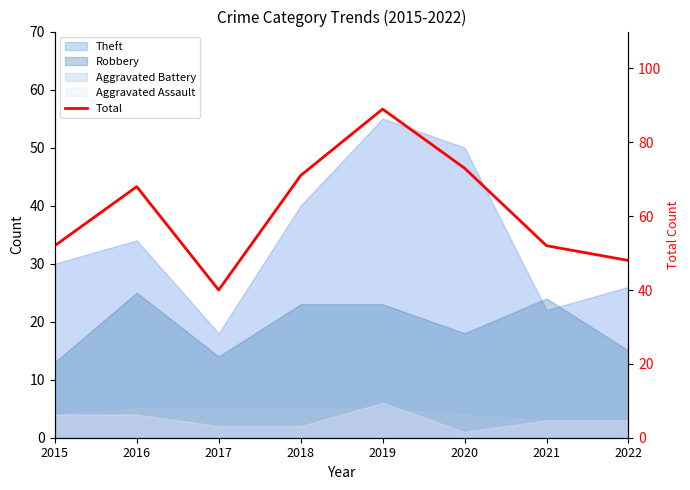

What is the value of the 6th point from the left?

73